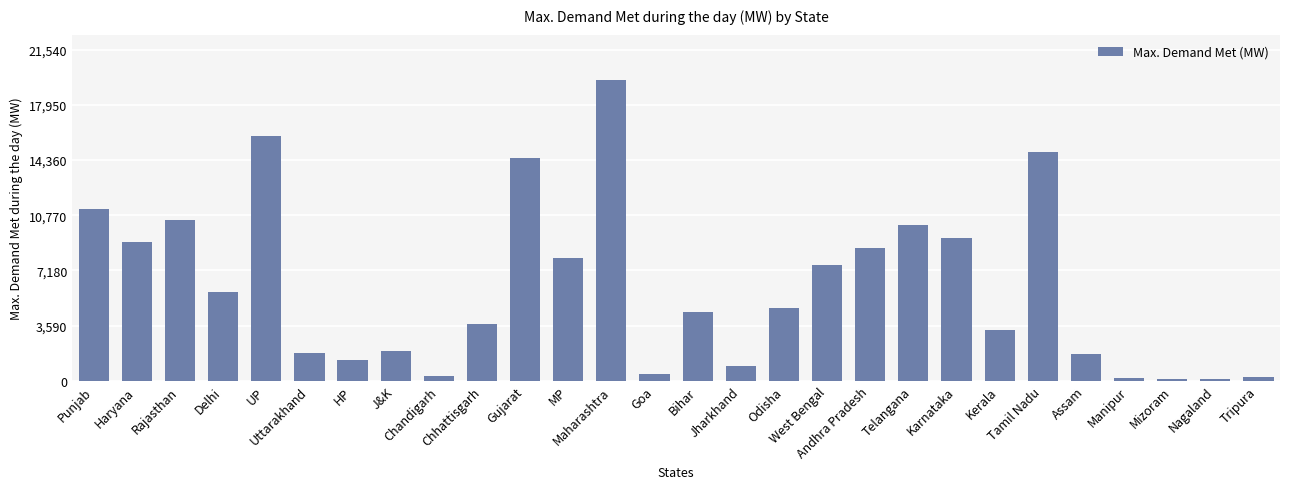

What is the sum of the values at Manipur and Gujarat?

14667